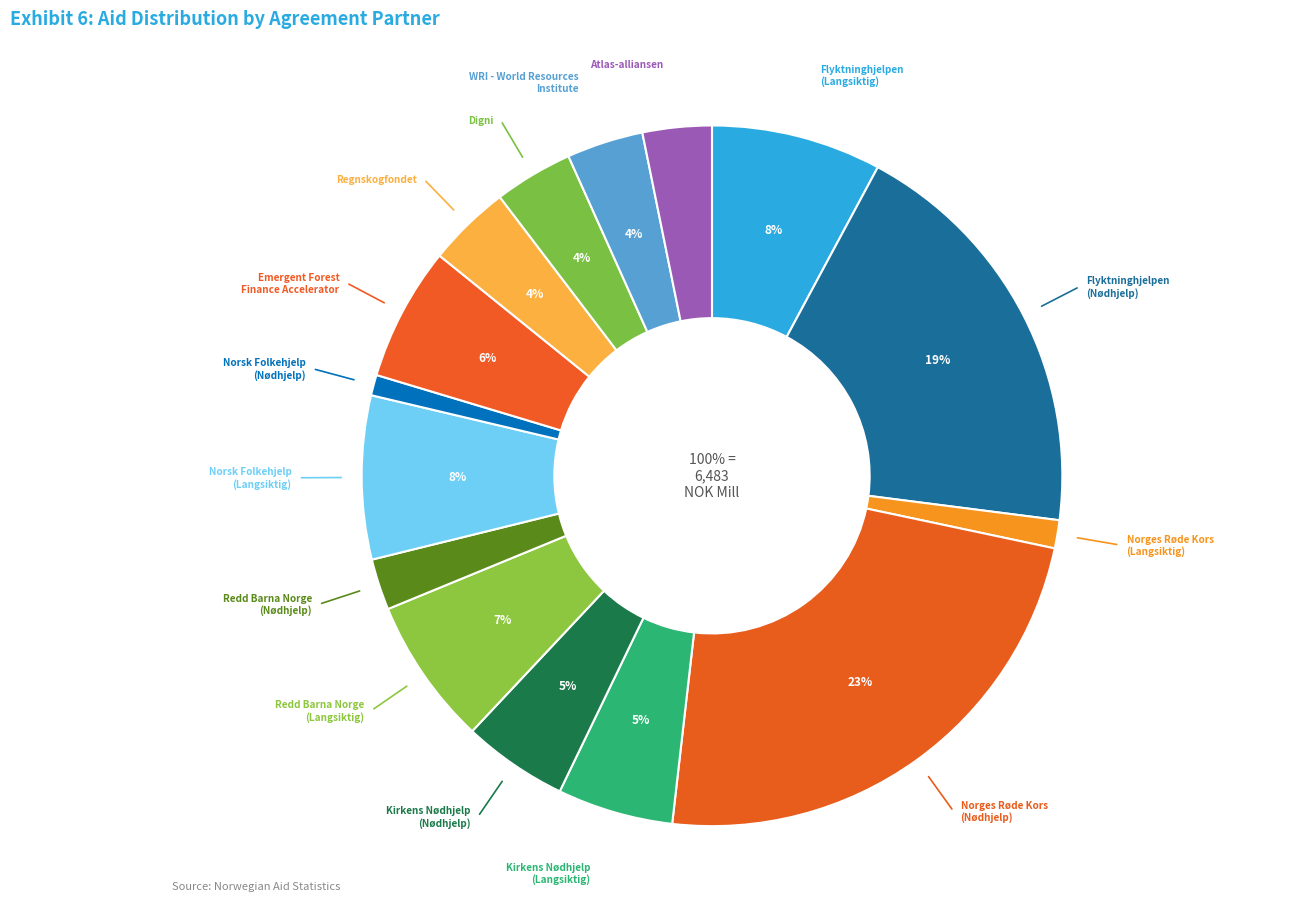

How much of the chart is everything except Flyktninghjelpen
(Langsiktig)?

92.2%